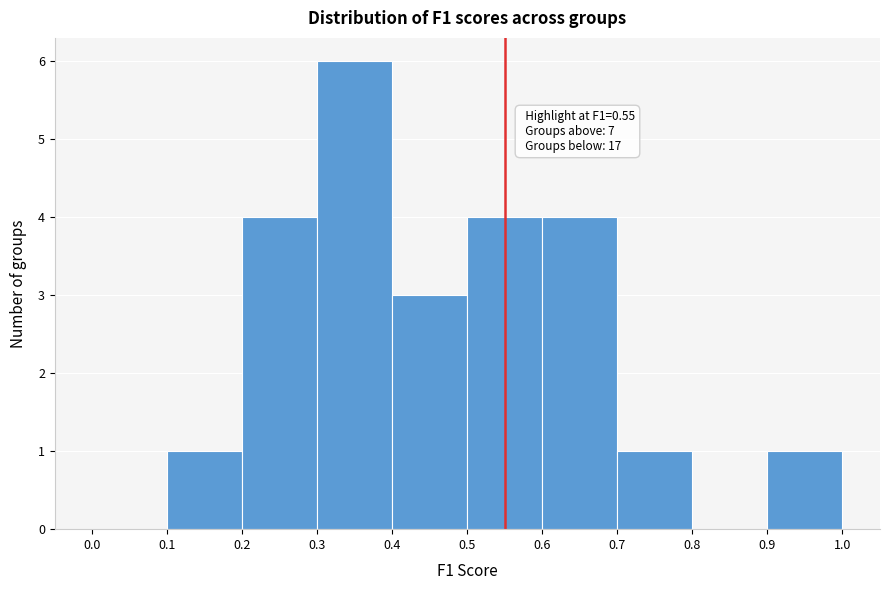

Over which range of the x-axis is the bar tallest?

0.3 to 0.4